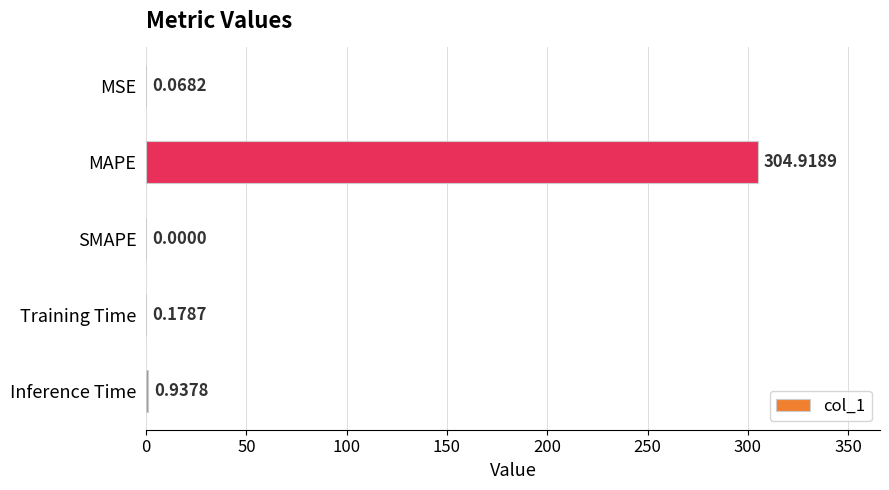

What is the sum of all values?

306.1